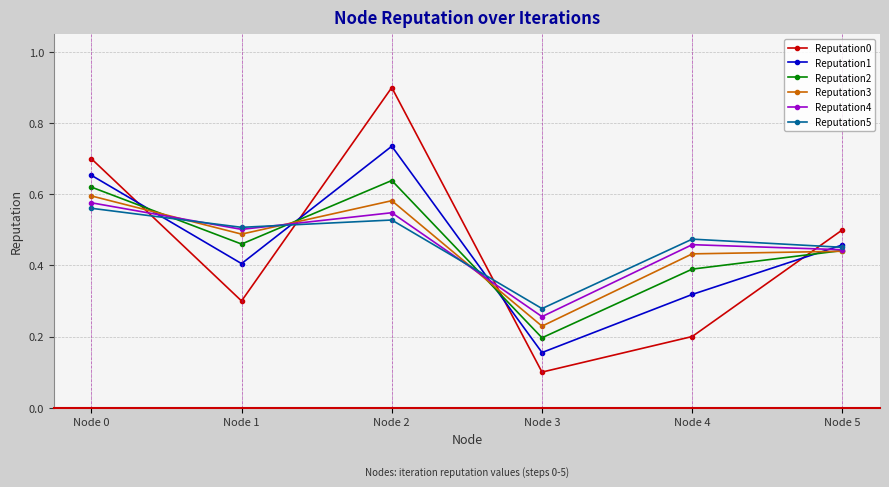

How many intersections are there between Reputation3 and Reputation5?

3